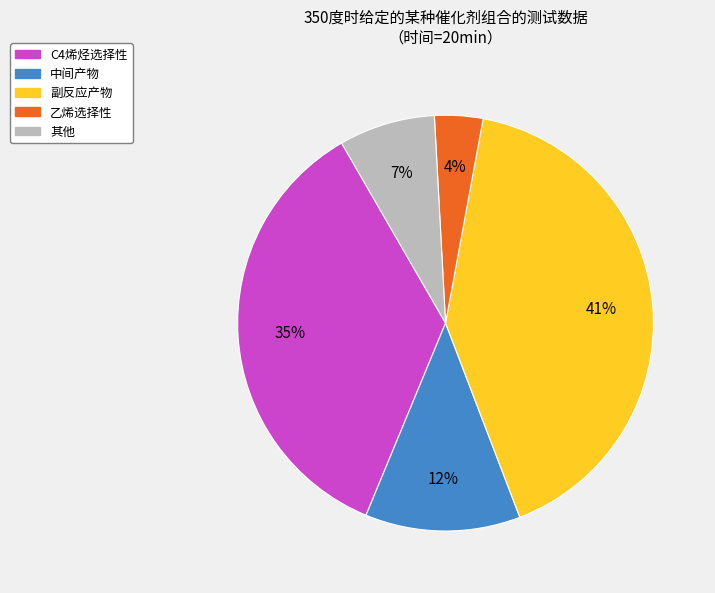

Rank the categories by value from highest to lowest.

副反应产物, C4烯烃选择性, 中间产物, 其他, 乙烯选择性